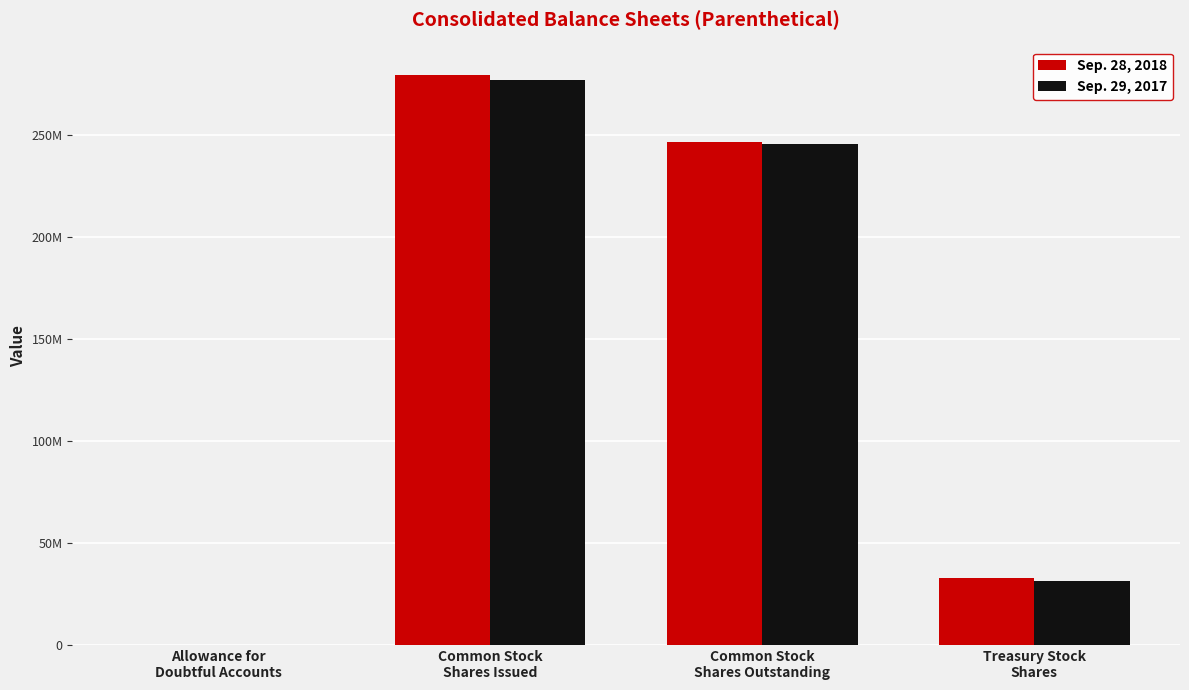

What is the difference between the Sep. 28, 2018 values at Common Stock
Shares Outstanding and Common Stock
Shares Issued?

32569859